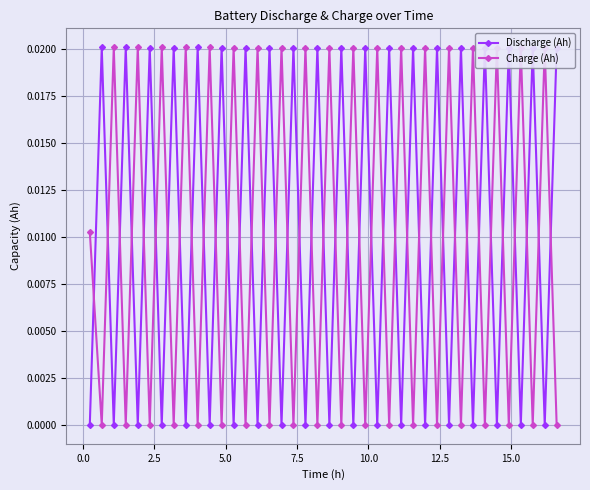

After their last crossing, which series has the higher values: Charge (Ah) or Discharge (Ah)?

Discharge (Ah)